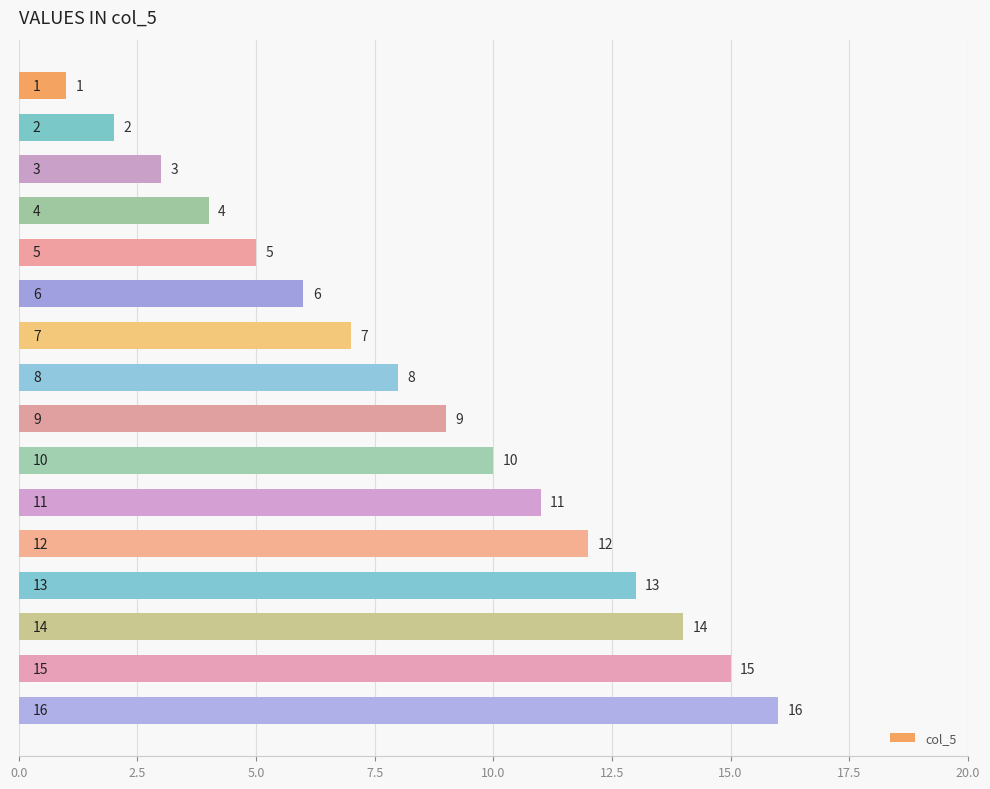

How many values are below 9?

8